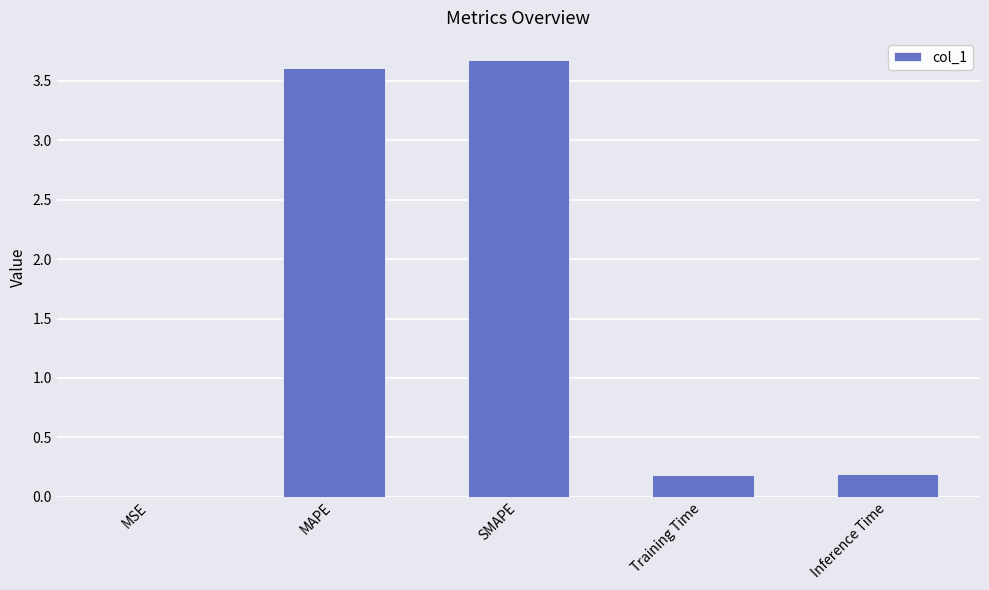

The chart shows a value of 5.9 at MAPE. True or false?

False